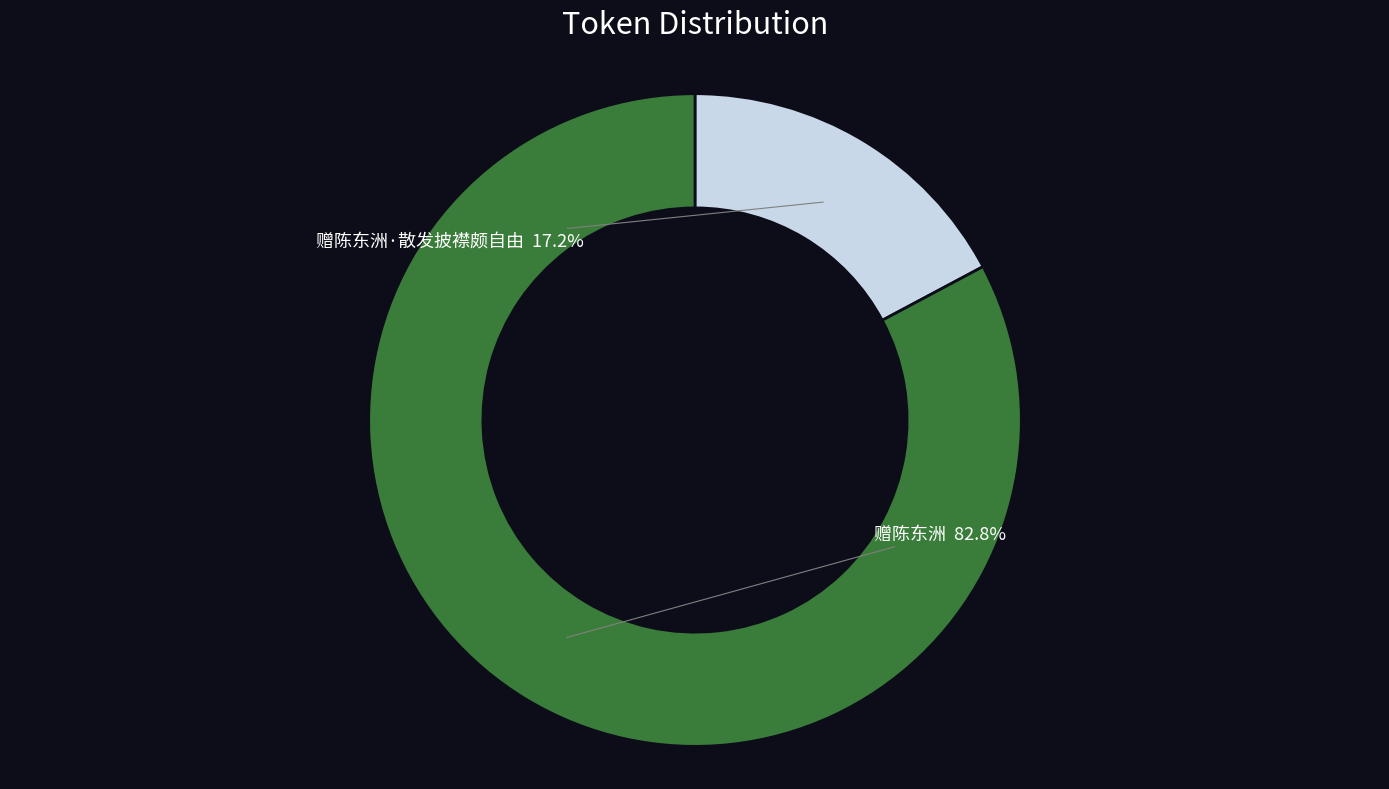

True or false: 赠陈东洲 accounts for 94% of the total.

False